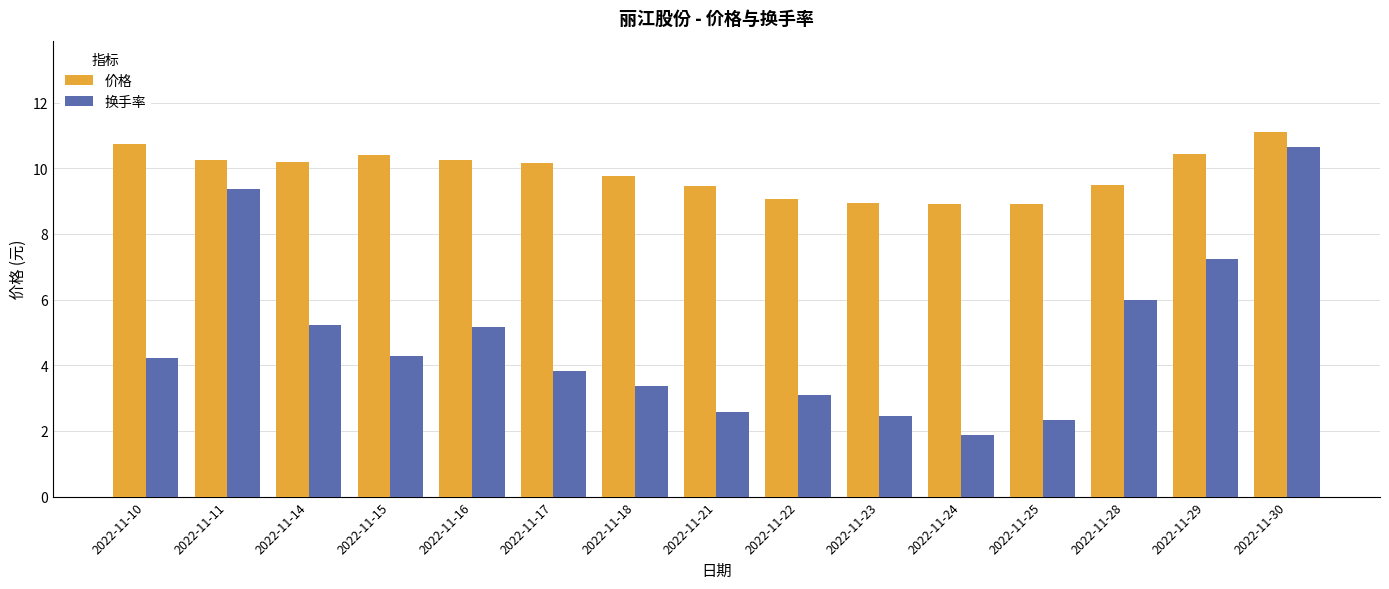

At how many categories does at least one series exceed 9?

12